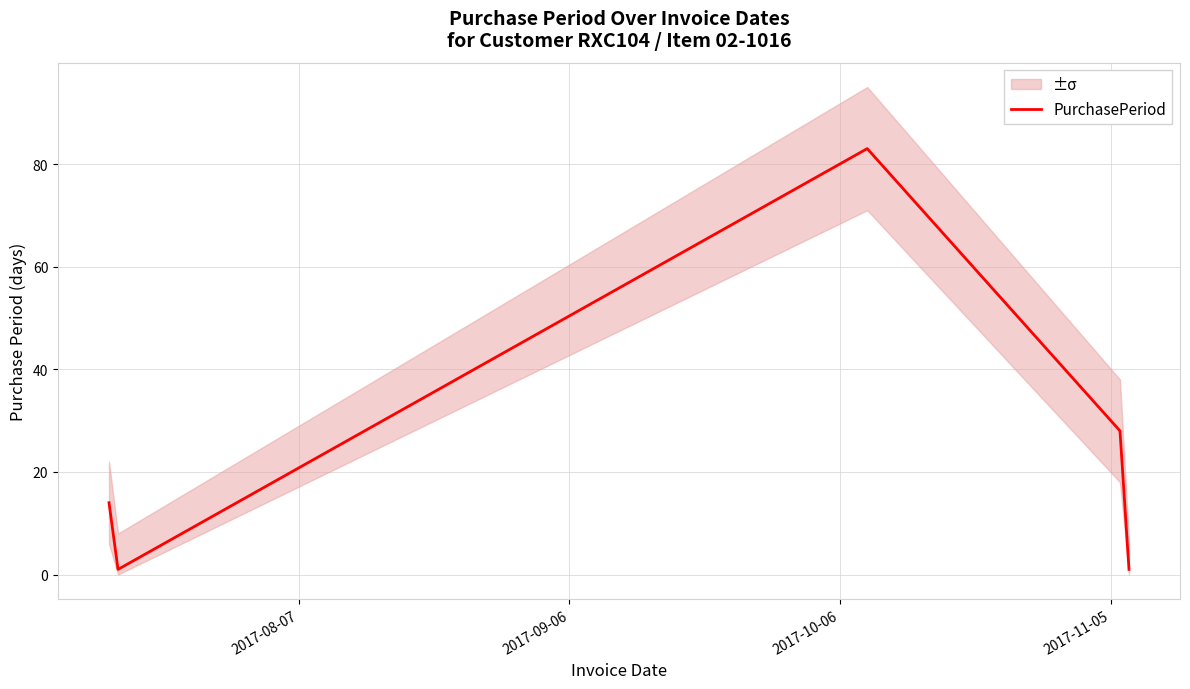

How many points are higher than both their immediate neighbors (excluding endpoints)?

1